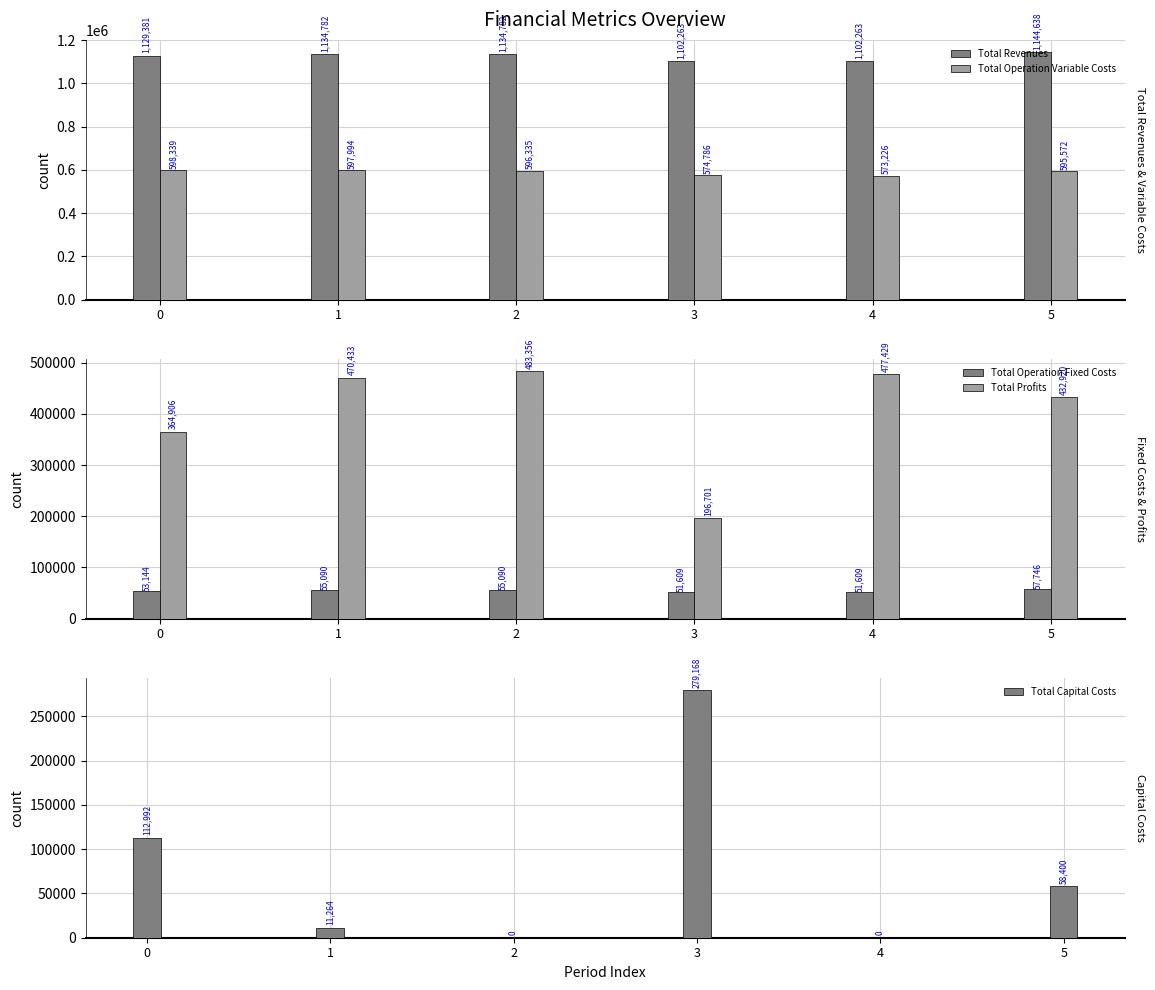

True or false: Total Profits has a value of 470433.4 at 1.

True